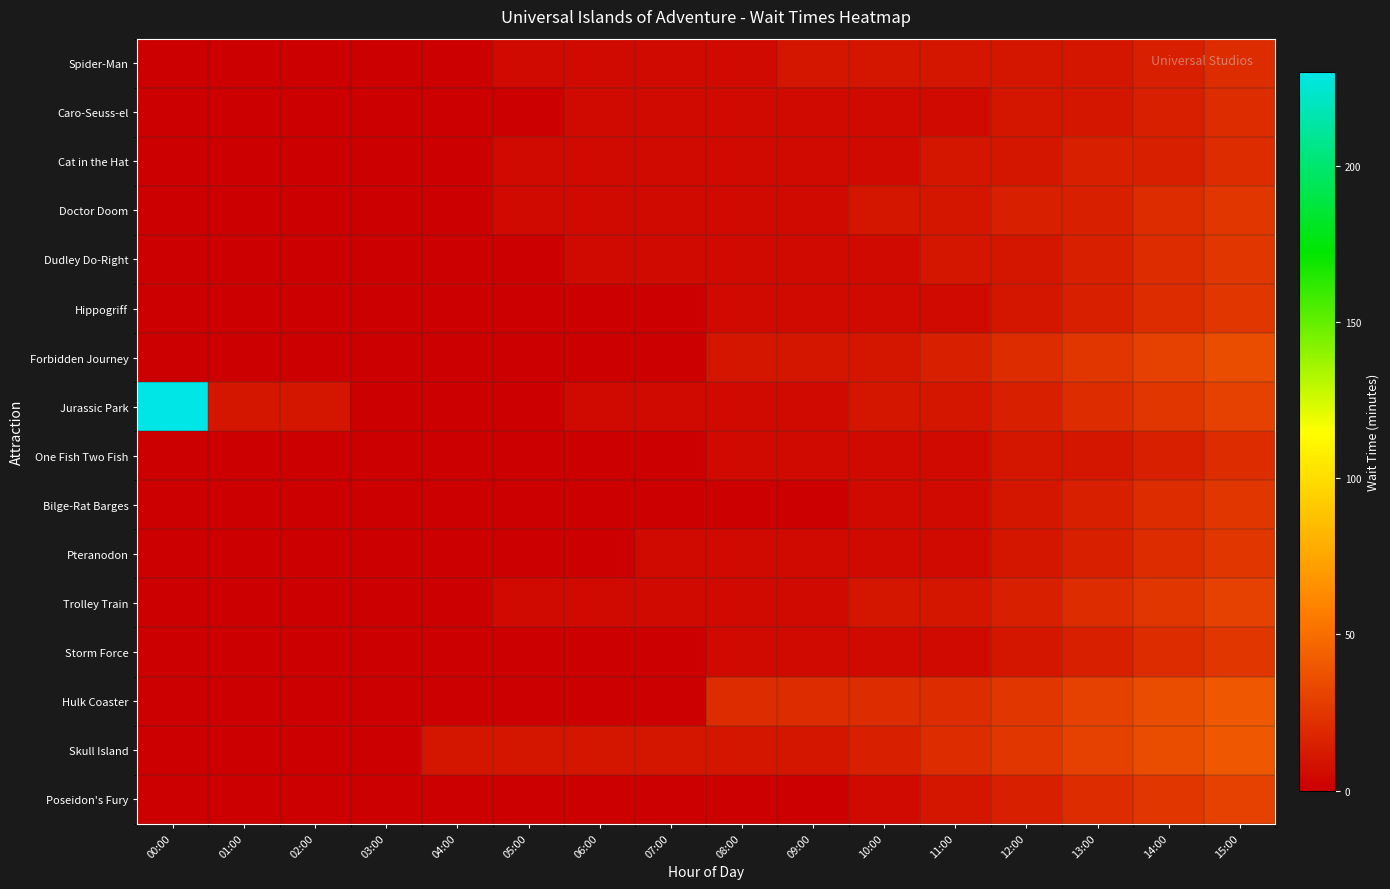

At 14:00, list the series in order from smallest to largest.

Spider-Man, Caro-Seuss-el, Cat in the Hat, One Fish Two Fish, Doctor Doom, Dudley Do-Right, Hippogriff, Bilge-Rat Barges, Pteranodon, Storm Force, Jurassic Park, Trolley Train, Poseidon's Fury, Forbidden Journey, Hulk Coaster, Skull Island